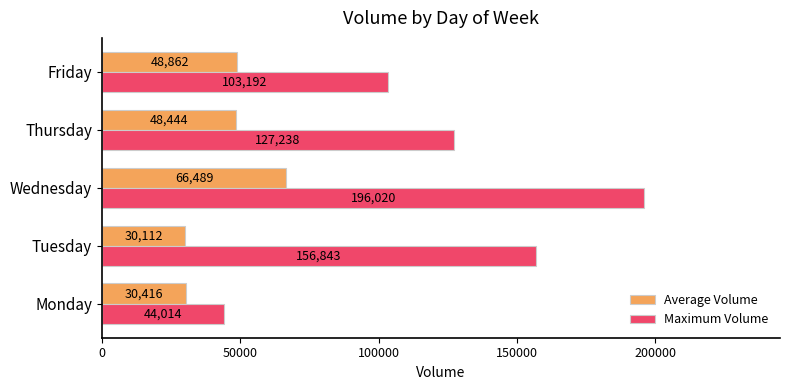

Which series has the widest spread of values?

Maximum Volume